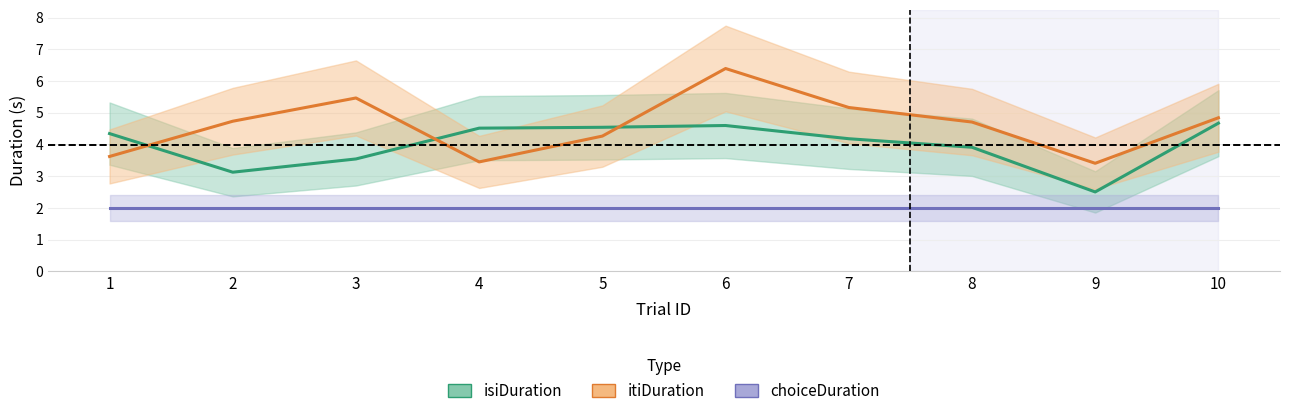

What is the average value of the itiDuration series?

4.6